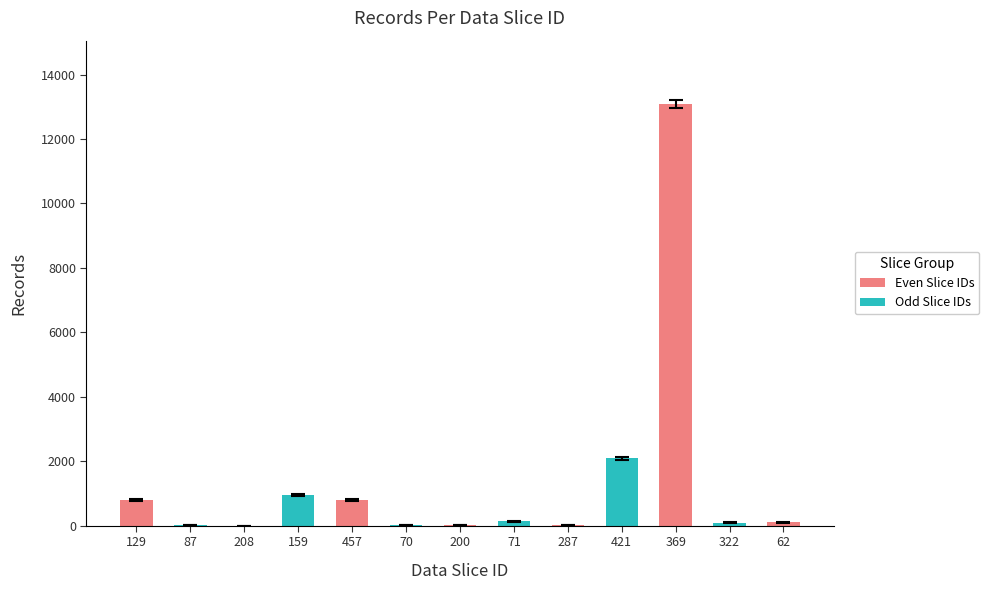

True or false: the data shows 791 at 457.

True